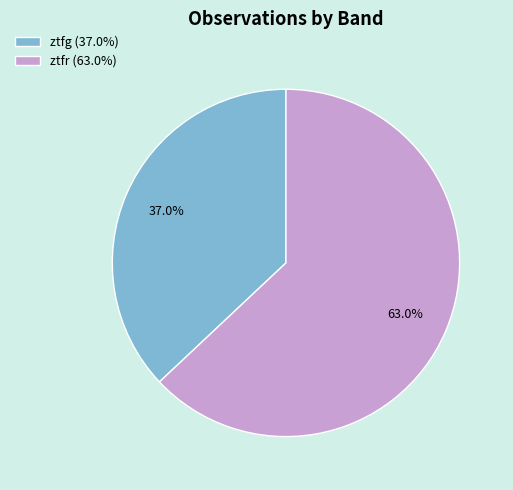

Does any single category account for the majority?

Yes